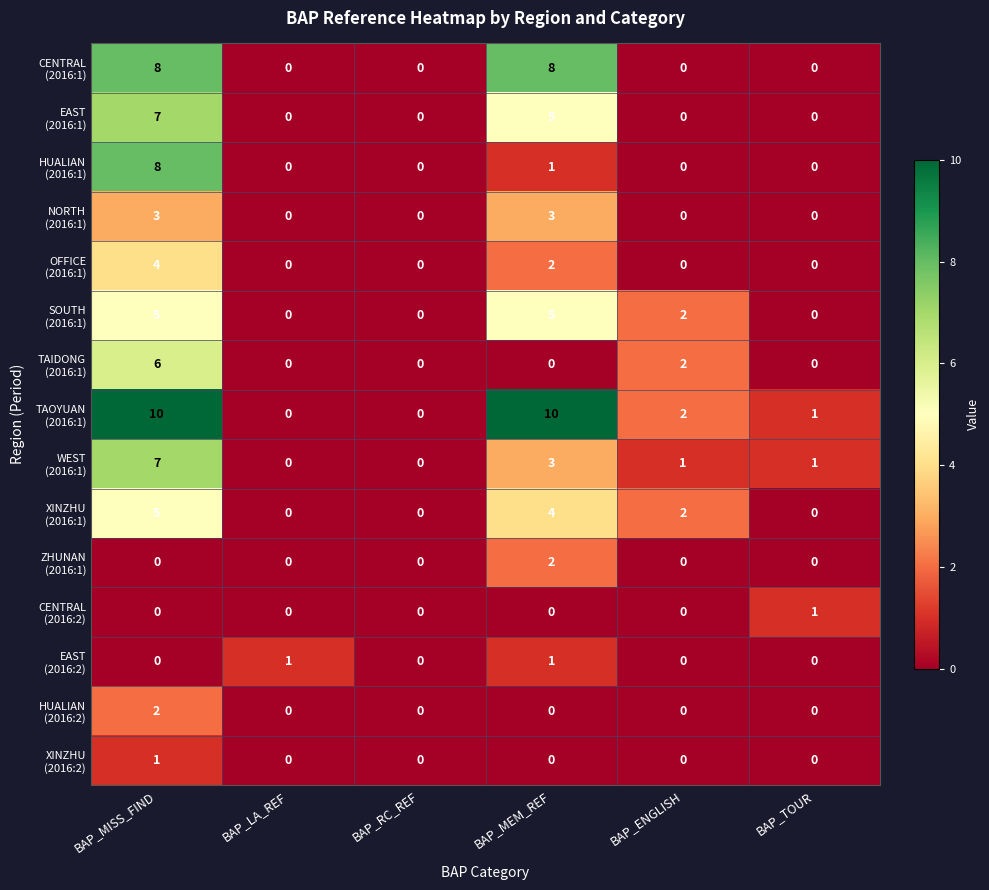

What is the total value across all series at BAP_ENGLISH?

9